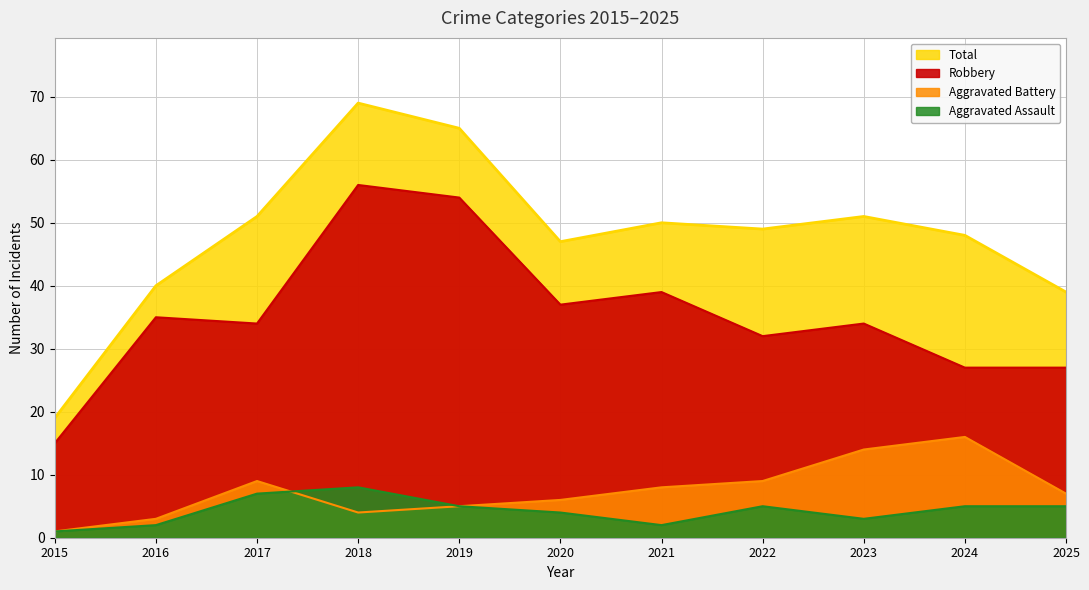

The Aggravated Assault series shows 1 at 2015. True or false?

True